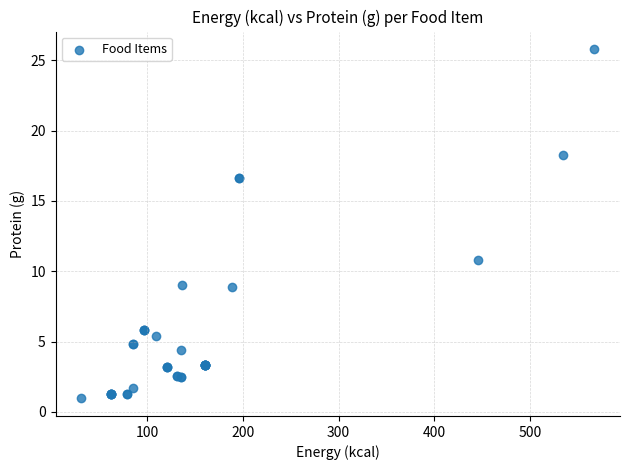

What Y value in the scatter plot is closest to 13?

10.8